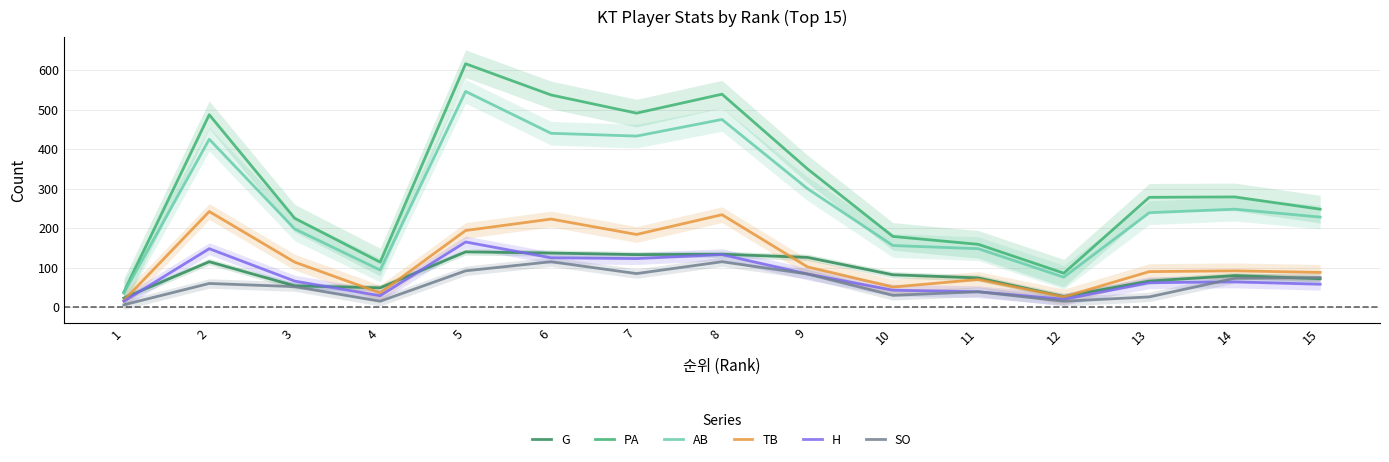

What is the sum of all H values?

1174